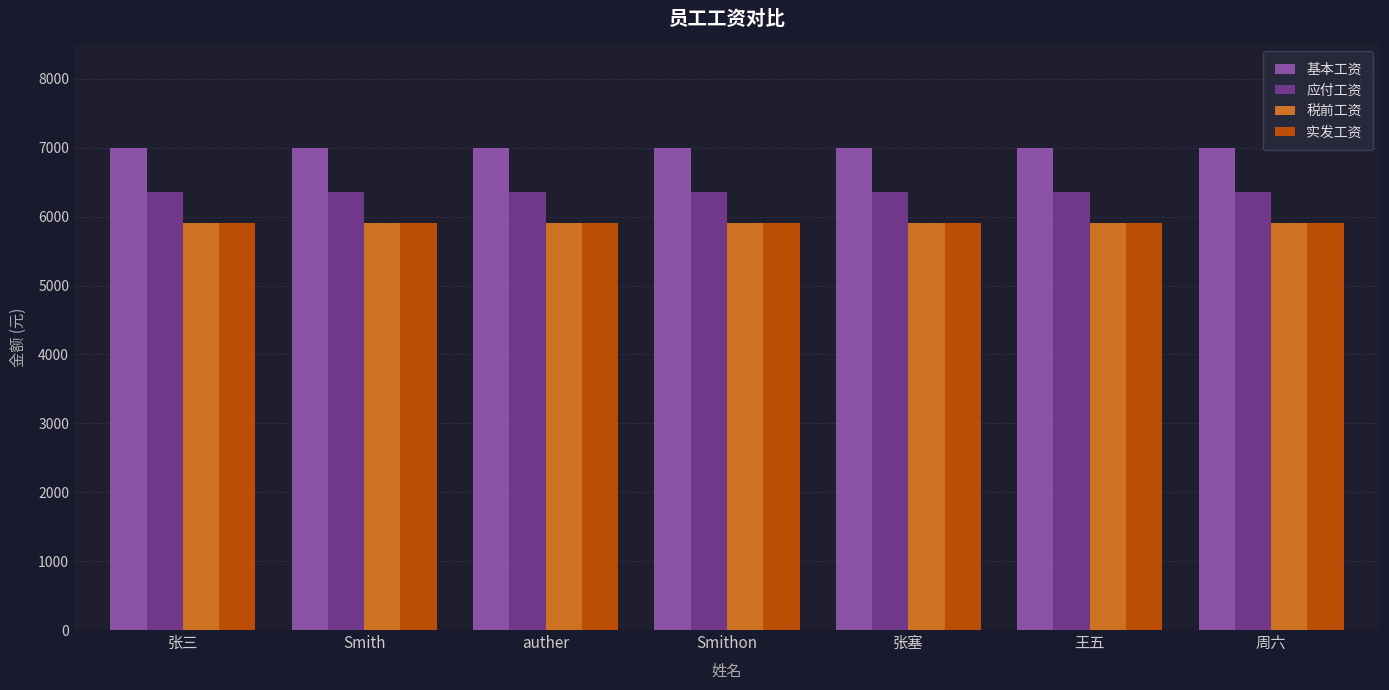

Reading right to left, transcribe all the data shown in this chart.

基本工资: 7000.0	7000.0	7000.0	7000.0	7000.0	7000.0	7000.0
应付工资: 6356.3	6356.3	6356.3	6356.3	6356.3	6356.3	6356.3
税前工资: 5906.9	5906.9	5906.9	5906.9	5906.9	5906.9	5906.9
实发工资: 5906.9	5906.9	5906.9	5906.9	5906.9	5906.9	5906.9